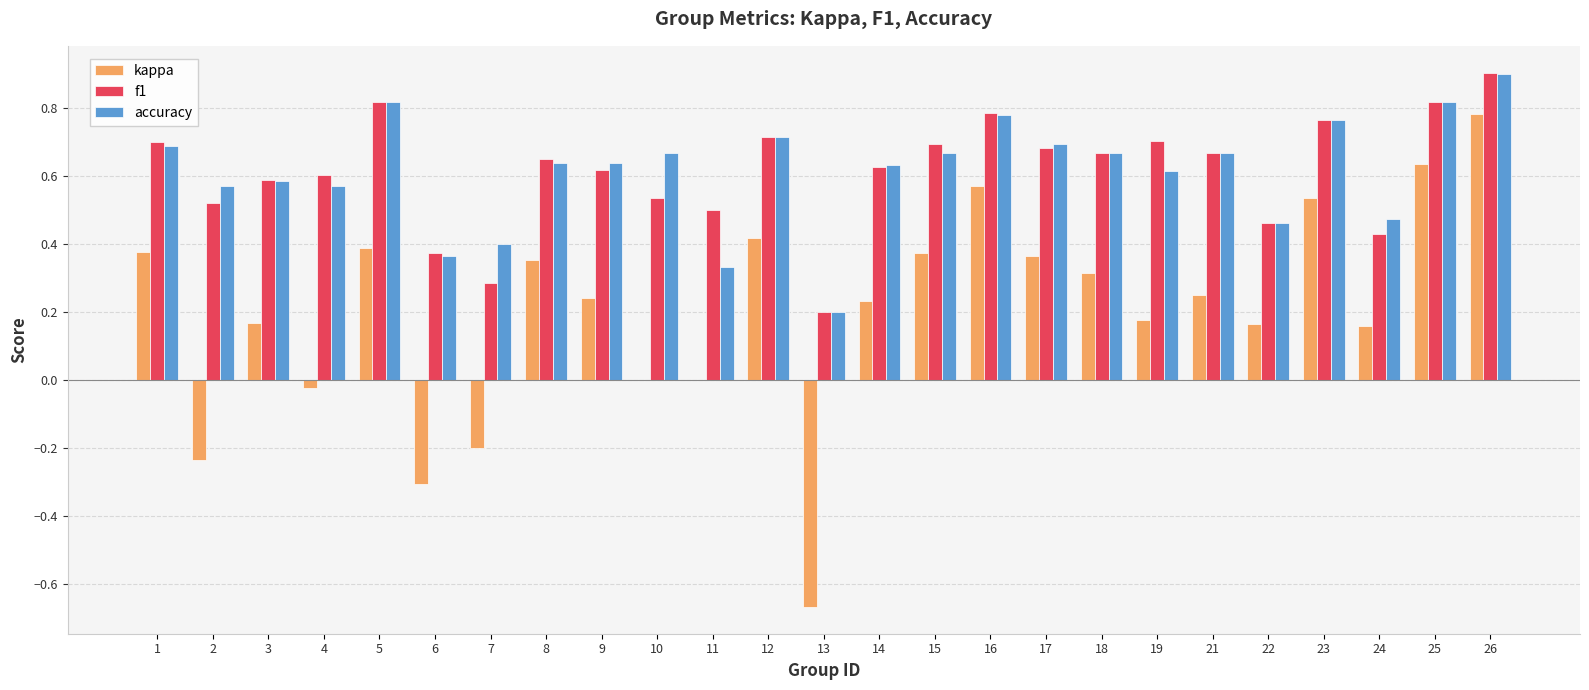

Which series changed the most between 9 and 25?

kappa